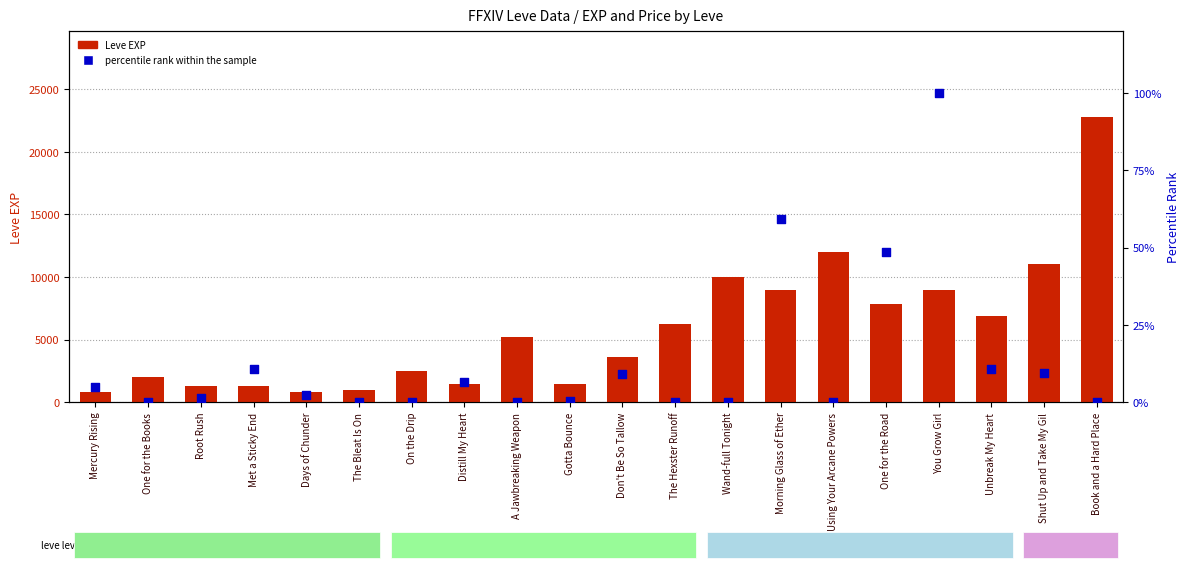

What are all the series names shown in the legend?

Leve EXP, percentile rank within the sample